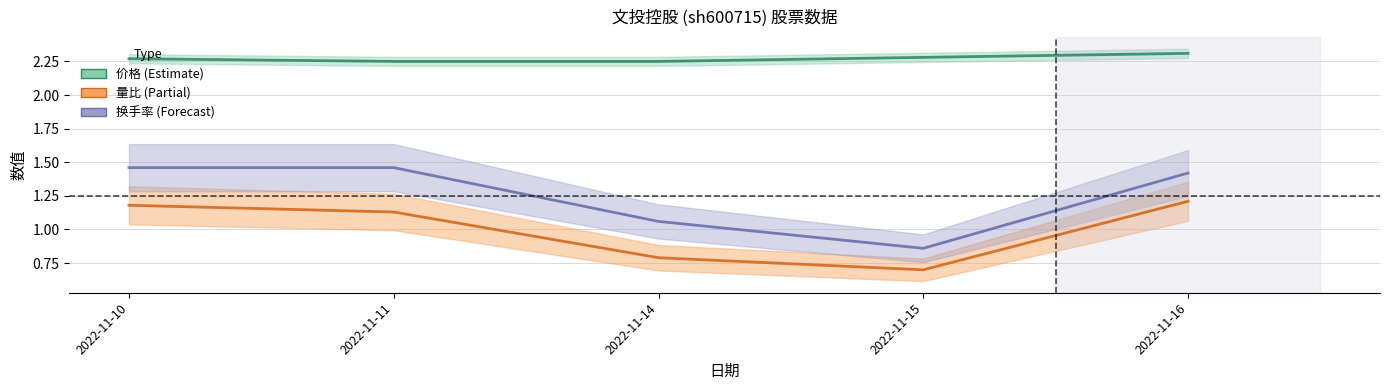

Which series changed the most between 2022-11-14 and 2022-11-15?

换手率